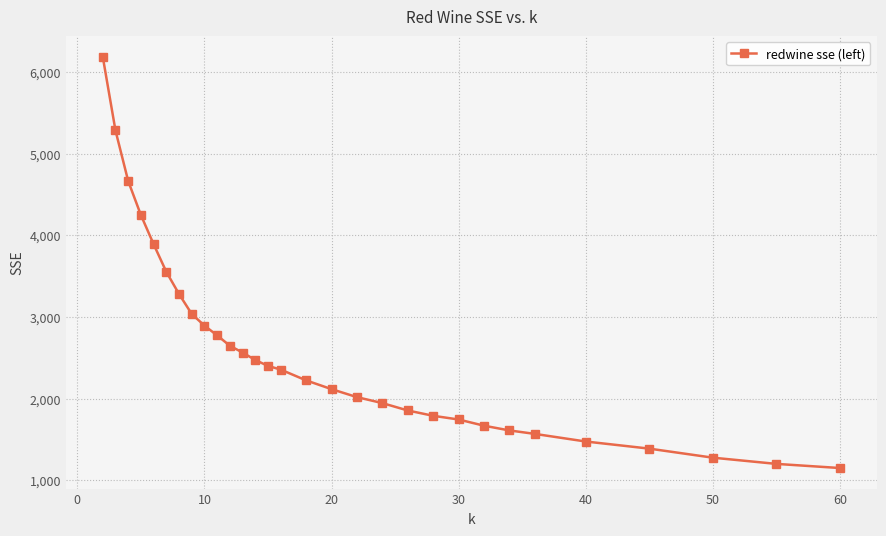

What is the difference between the maximum and minimum values?

5039.0